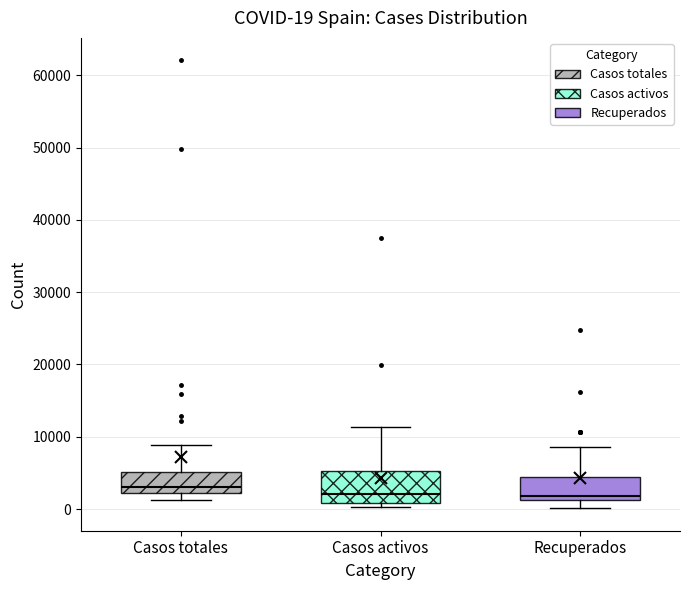

Comparing the boxes themselves (not the whiskers), which one is the tallest?

Casos activos